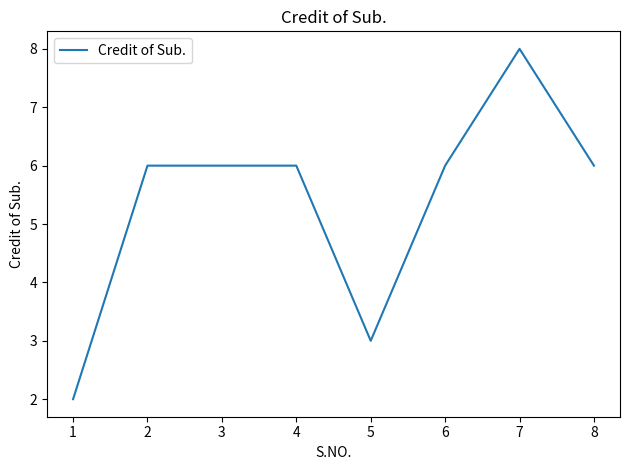

True or false: the data has more than 0 interior local peaks.

True